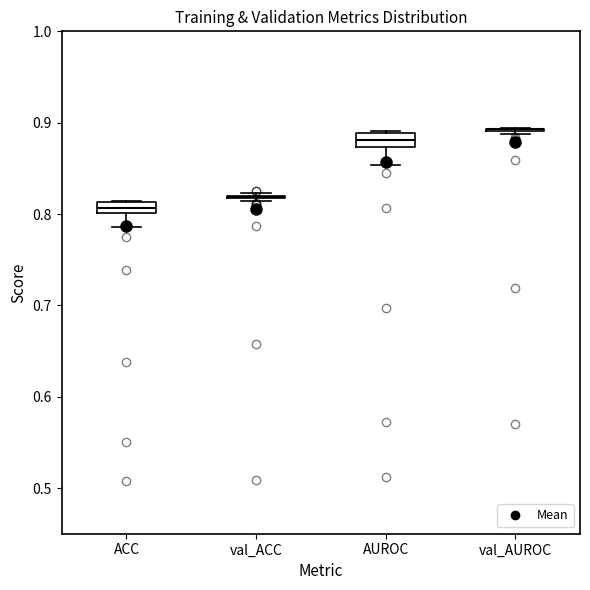

Where does the lower whisker of the box for ACC end on the y-axis? The values are not printed on the chart, so give them approximately, as read against the axis.

0.79